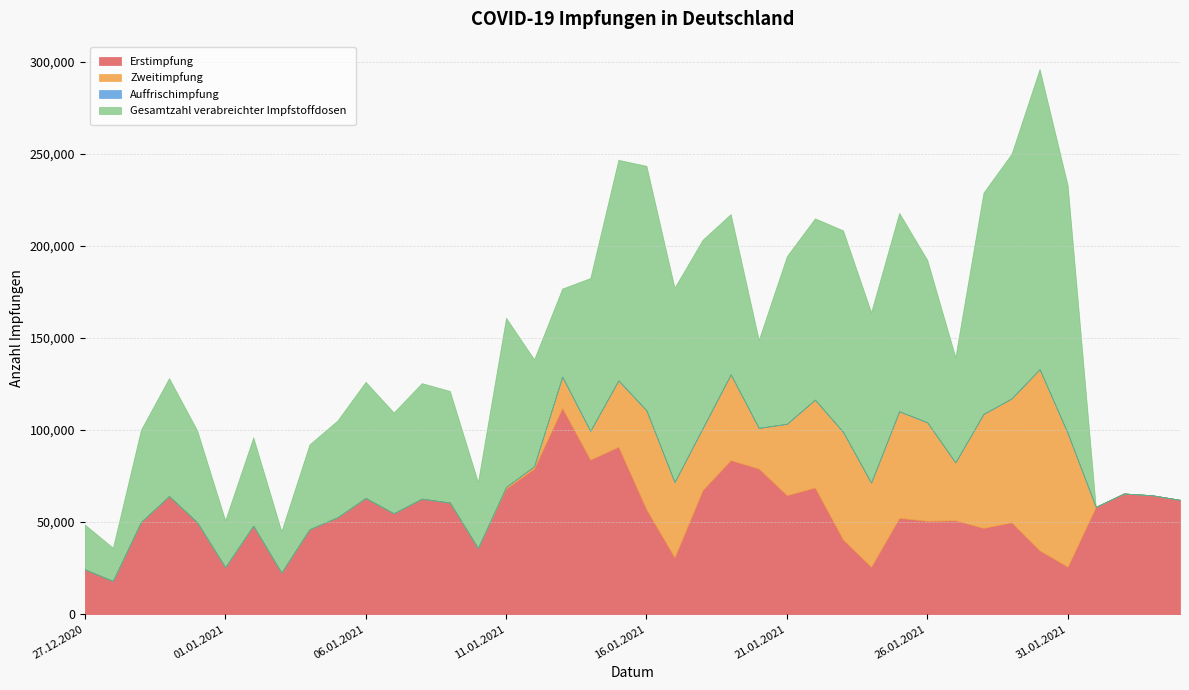

Reading left to right, transcribe all the data shown in this chart.

Erstimpfung: 24344	18039	50070	64097	49922	25494	48008	22557	46073	52608	63075	54757	62720	60593	35877	68196	79069	111962	83884	90879	56854	30795	67367	83636	79009	64612	68745	40500	25685	52274	50670	50939	46814	49826	34611	25758	58269	65529	64587	62073
Zweitimpfung: 0	0	0	0	0	0	0	0	0	0	0	0	0	0	0	918	1222	17011	15613	36072	53773	40927	33588	46546	22136	38738	47737	58482	45720	57889	53497	31467	61881	67280	98396	72503	0	0	0	0
Auffrischimpfung: 0	0	0	0	0	0	0	0	0	0	0	0	0	0	0	0	0	0	0	0	0	0	0	0	0	0	0	0	0	0	0	0	0	0	0	0	0	0	0	0
Gesamtzahl verabreichter Impfstoffdosen: 24344	18039	50070	64097	49922	25494	48008	22557	46073	52608	63075	54757	62720	60593	35877	91797	58076	47806	82980	119708	132782	105539	102333	87046	47821	91012	98407	109421	92534	107715	88108	57225	120150	132809	162983	134576	0	0	0	0